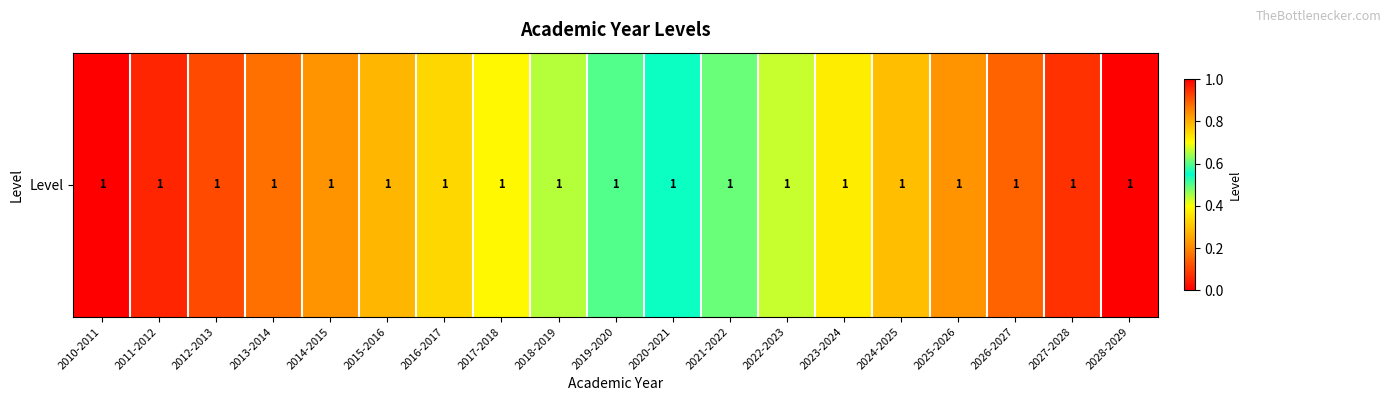

Rank the categories by value from highest to lowest.

2028-2029, 2027-2028, 2026-2027, 2025-2026, 2024-2025, 2023-2024, 2022-2023, 2021-2022, 2020-2021, 2019-2020, 2018-2019, 2017-2018, 2016-2017, 2015-2016, 2014-2015, 2013-2014, 2012-2013, 2011-2012, 2010-2011